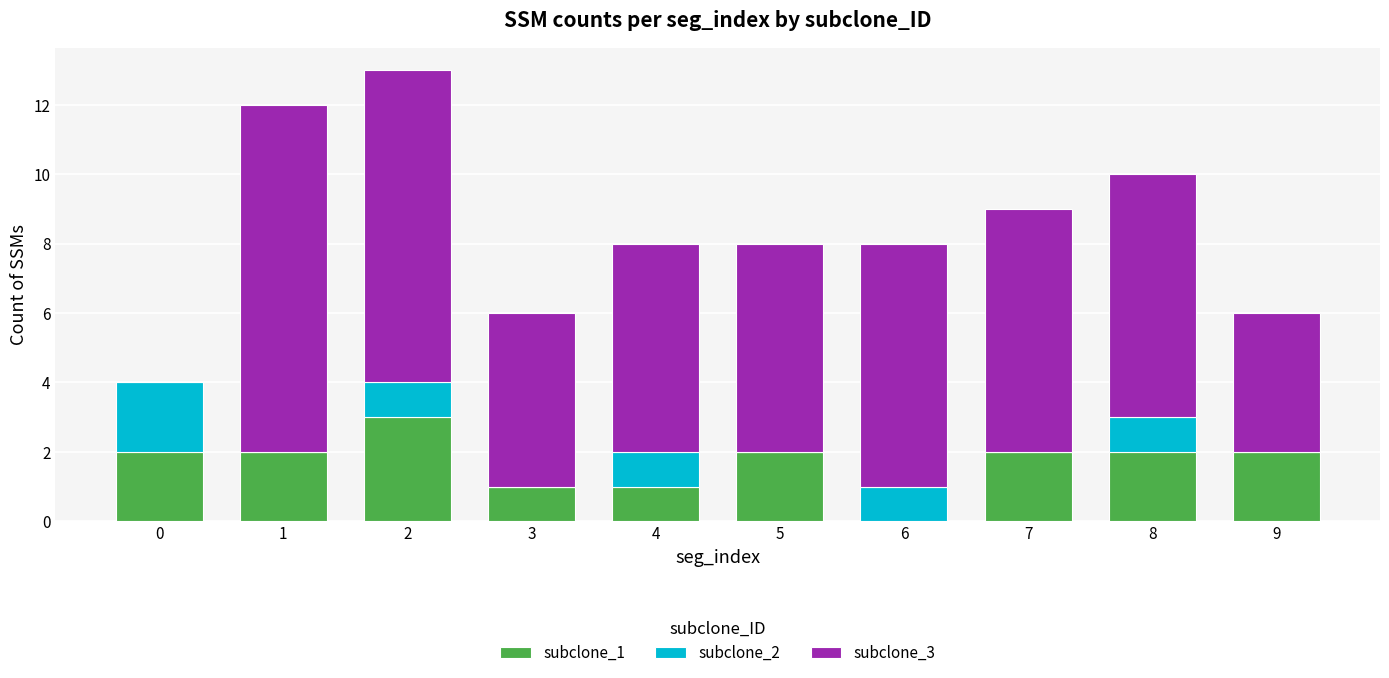

Is it true that subclone_1 equals 0 at 3?

False